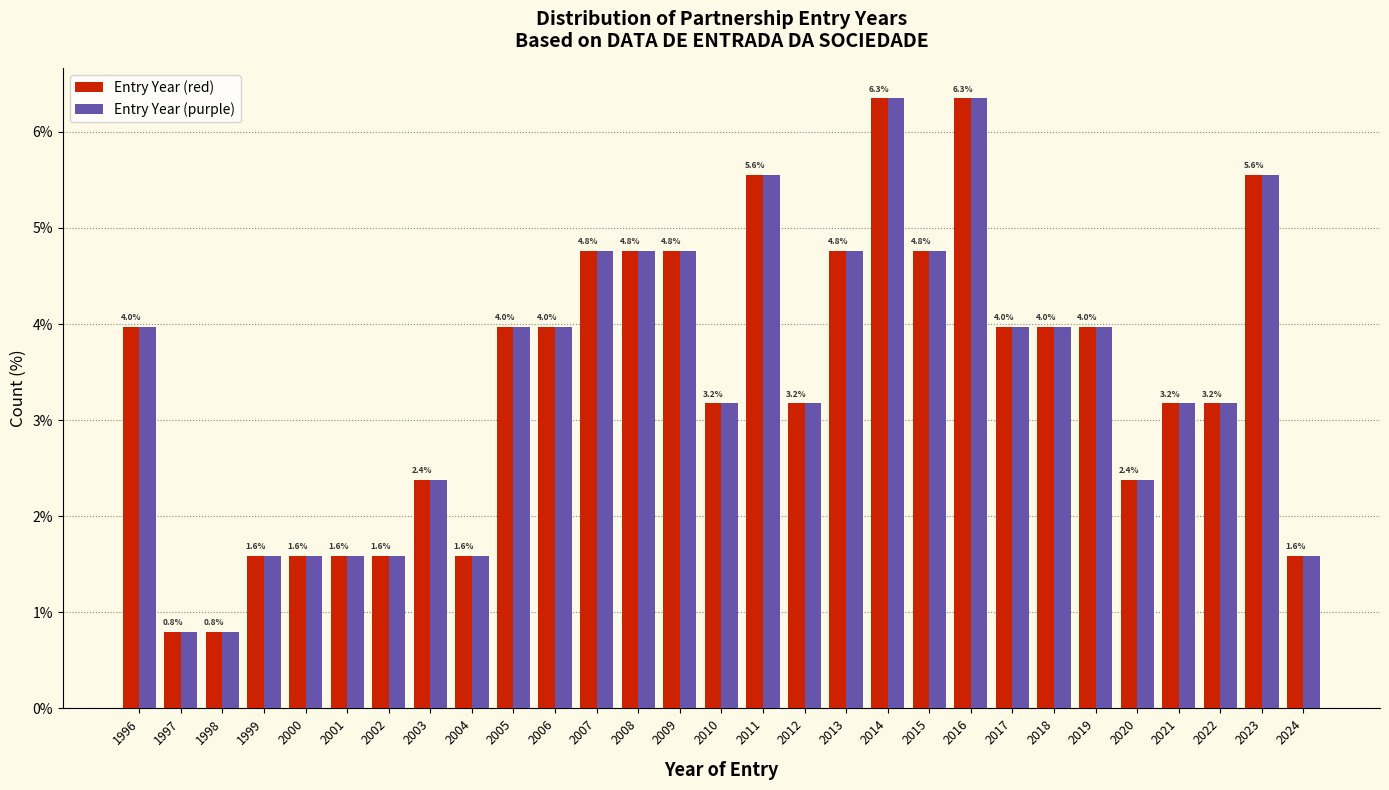

Reading right to left, transcribe all the data shown in this chart.

Entry Year (red): 1.6	5.6	3.2	3.2	2.4	4.0	4.0	4.0	6.3	4.8	6.3	4.8	3.2	5.6	3.2	4.8	4.8	4.8	4.0	4.0	1.6	2.4	1.6	1.6	1.6	1.6	0.8	0.8	4.0
Entry Year (purple): 1.6	5.6	3.2	3.2	2.4	4.0	4.0	4.0	6.3	4.8	6.3	4.8	3.2	5.6	3.2	4.8	4.8	4.8	4.0	4.0	1.6	2.4	1.6	1.6	1.6	1.6	0.8	0.8	4.0